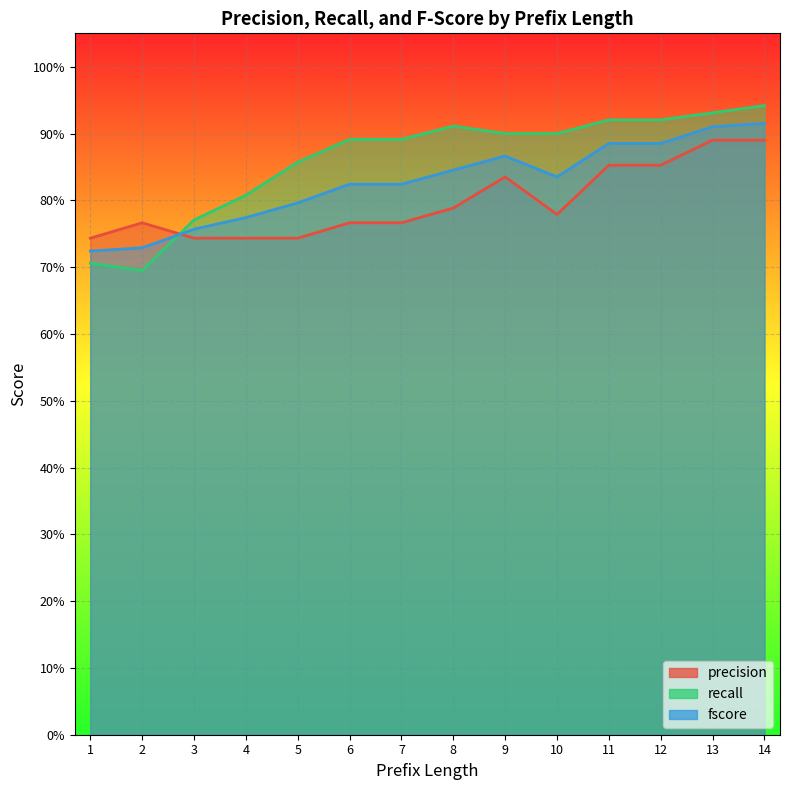

What is the sum of all fscore values?

11.6